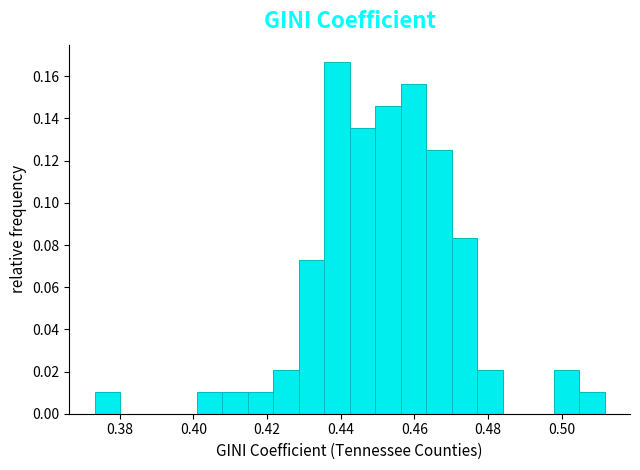

Read against the x-axis, roughly where is the centre of the tallest bar?

0.438